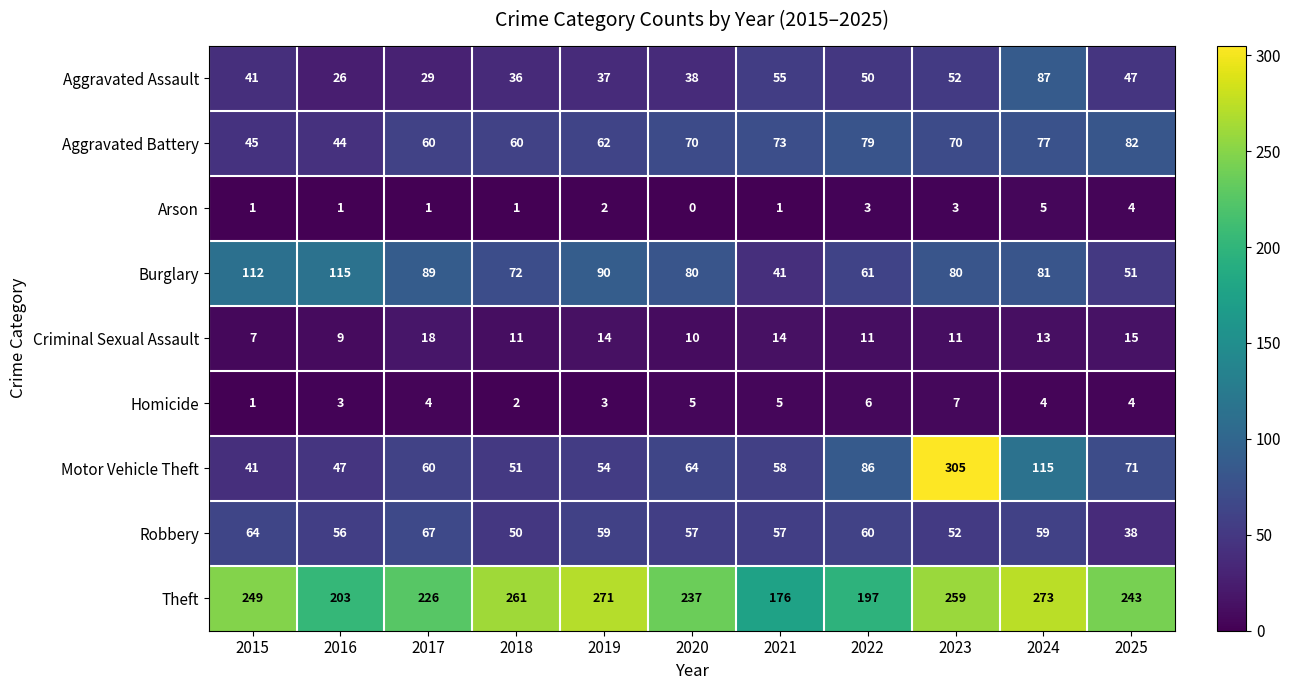

What value does the Theft series have at 2022, to the nearest 10?

200